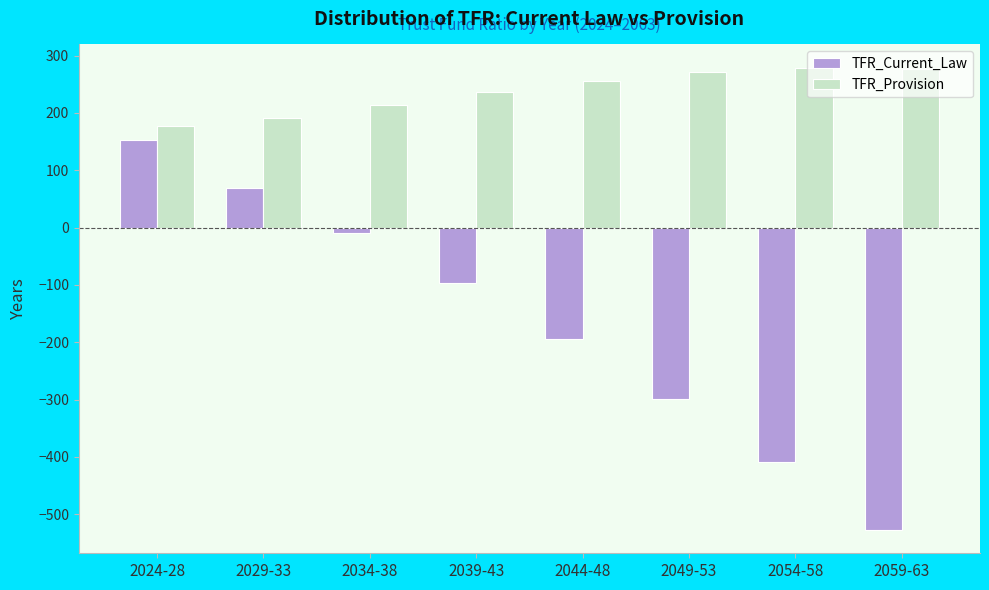

What is the sum of all TFR_Current_Law values?

-1315.6